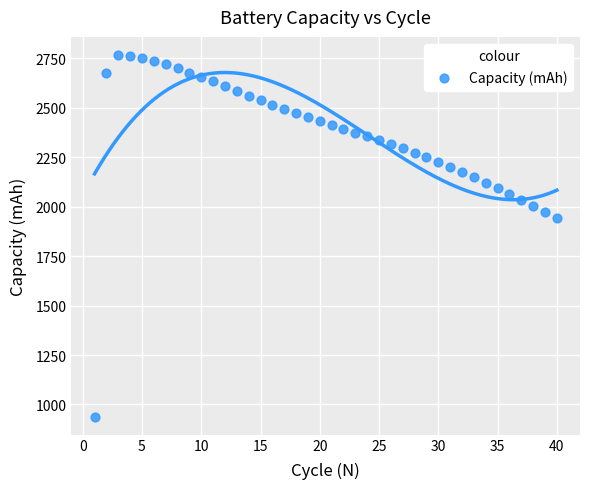

What Y value in the scatter plot is closest to 1853?

1944.3